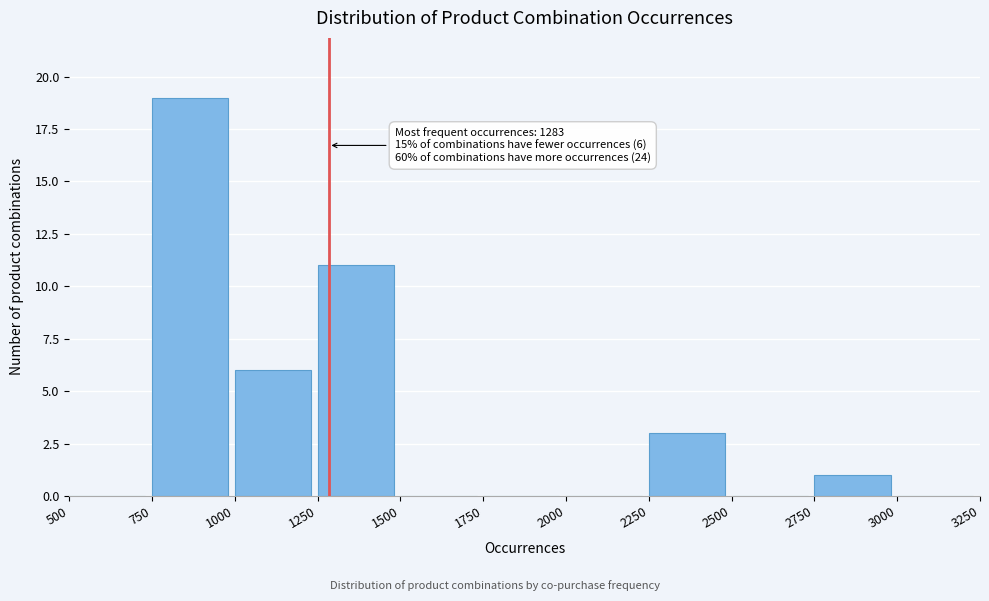

Which range on the x-axis has the tallest bar?

750 to 1000